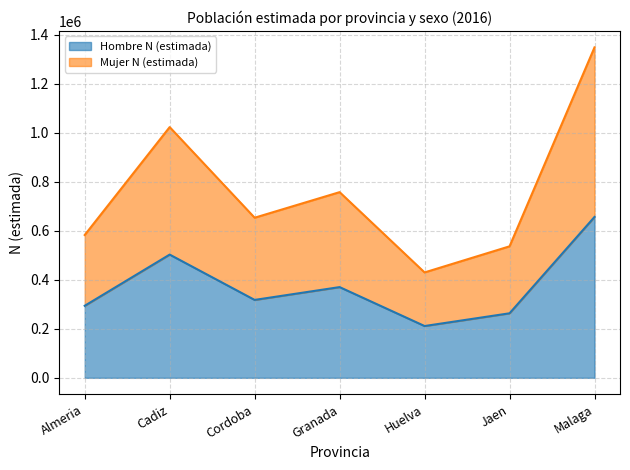

Reading left to right, transcribe the values for Hombre N (estimada).

Almeria=293761	Cadiz=502575	Cordoba=317700	Granada=369964	Huelva=211221	Jaen=263123	Malaga=656082